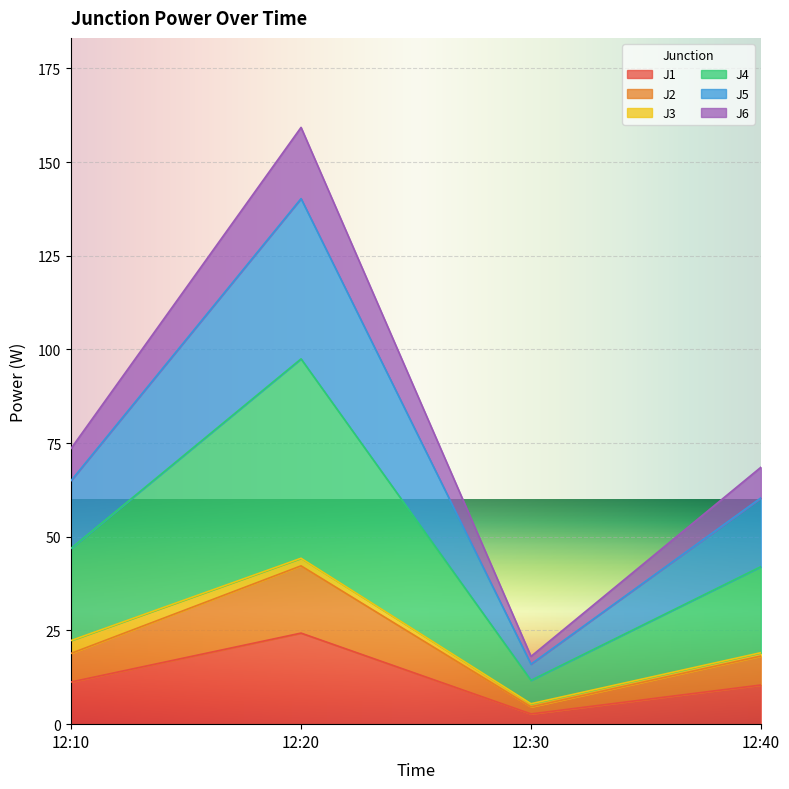

How many interior local valleys does the J6 series have?

1